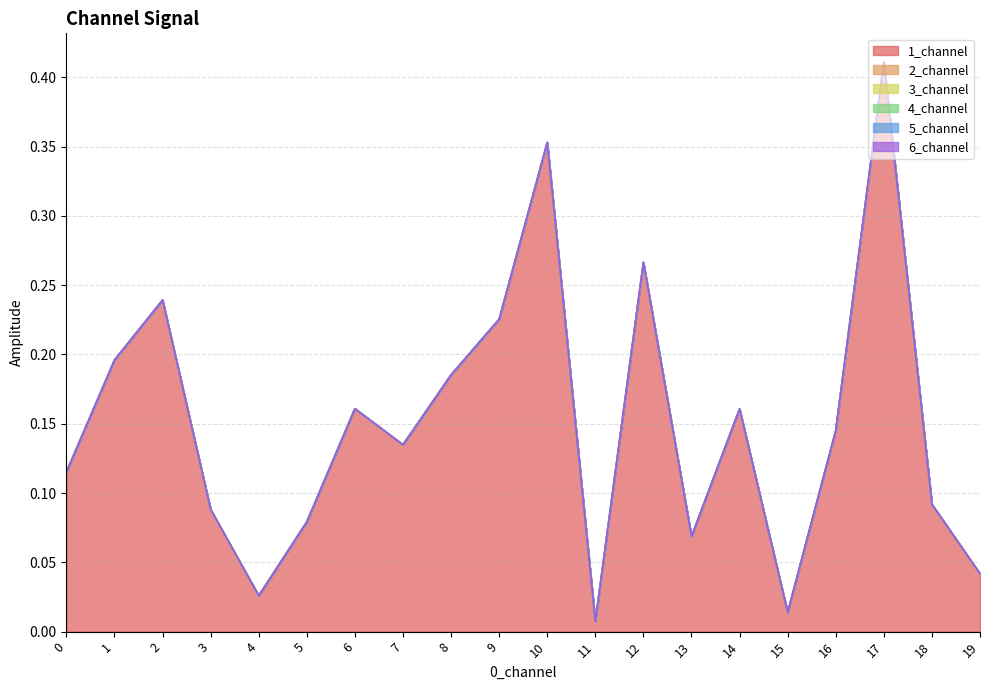

Is it true that 3_channel equals 0.0 at 2?

True